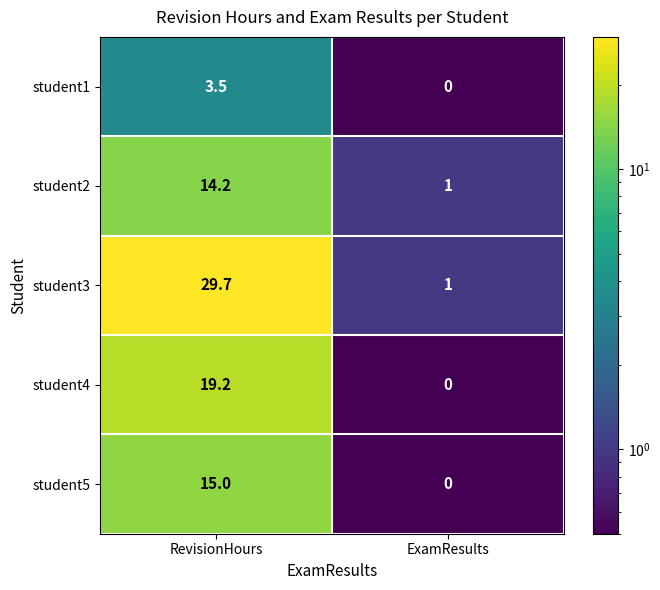

Where is student2 nearest to the value 7?

ExamResults